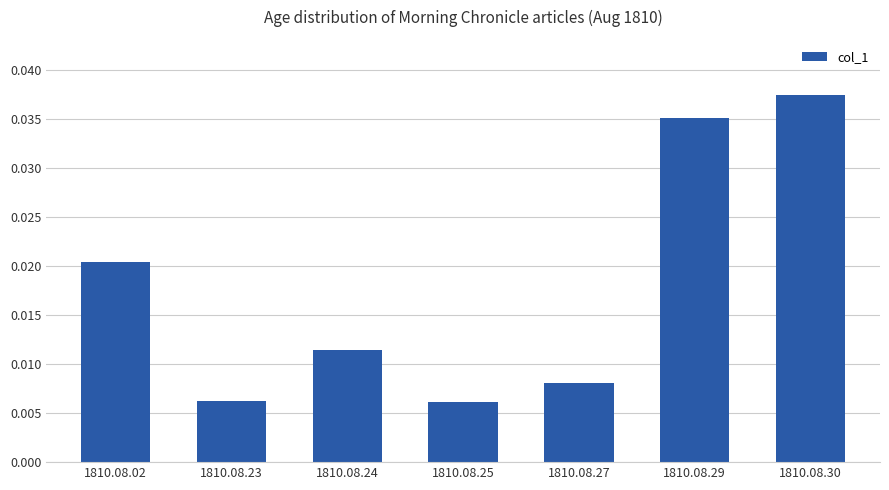

At which category does the chart reach its peak across all series?

1810.08.30